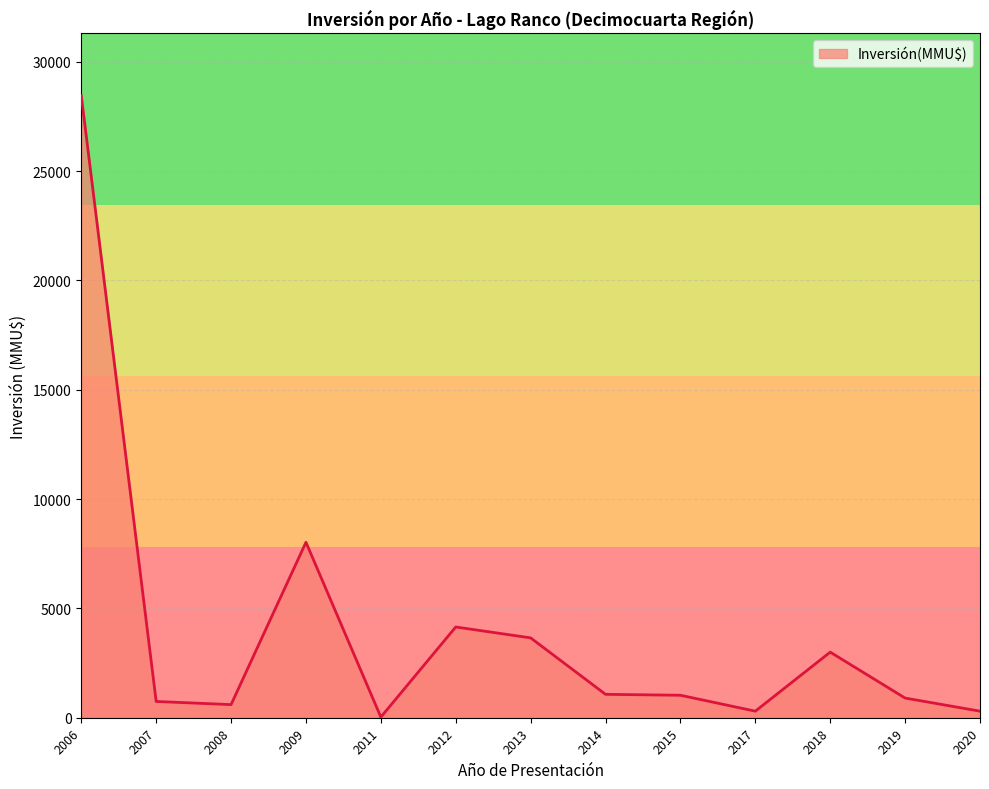

At which label is the value closest to 14239?

2009